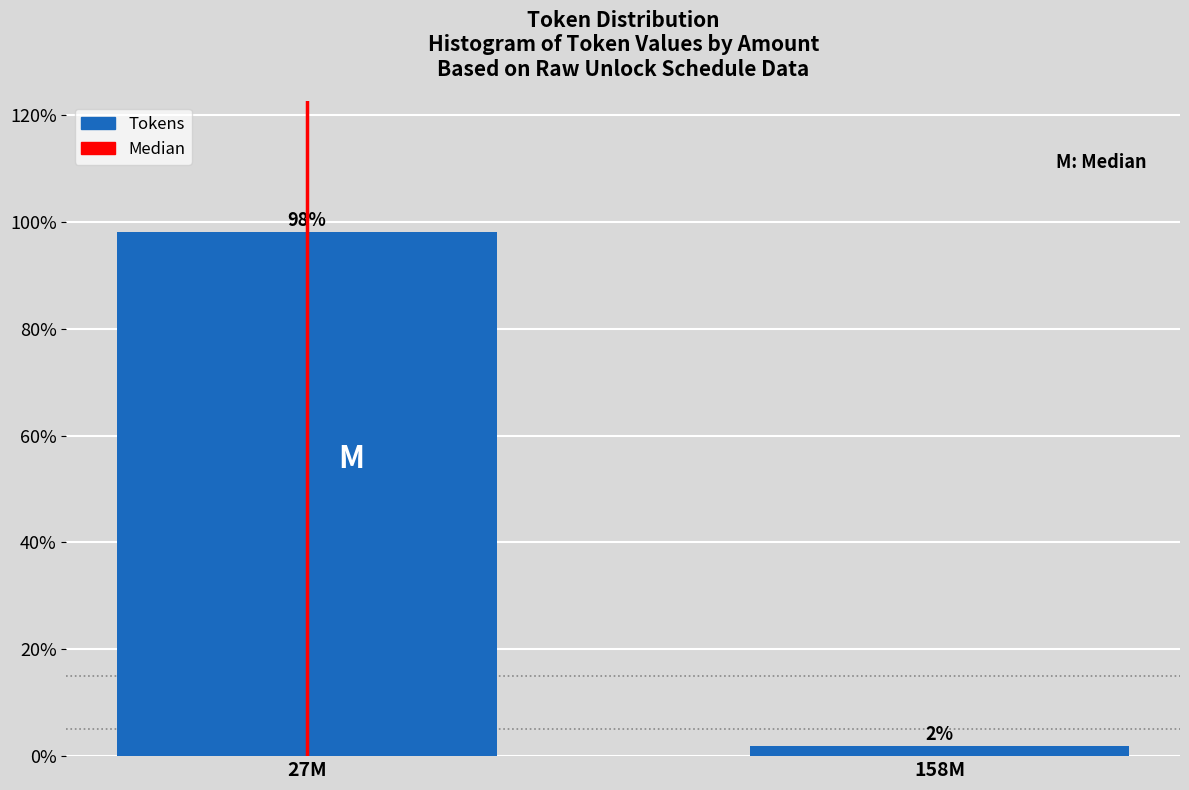

What is the sum of the values at 158M and 27M?

100.0